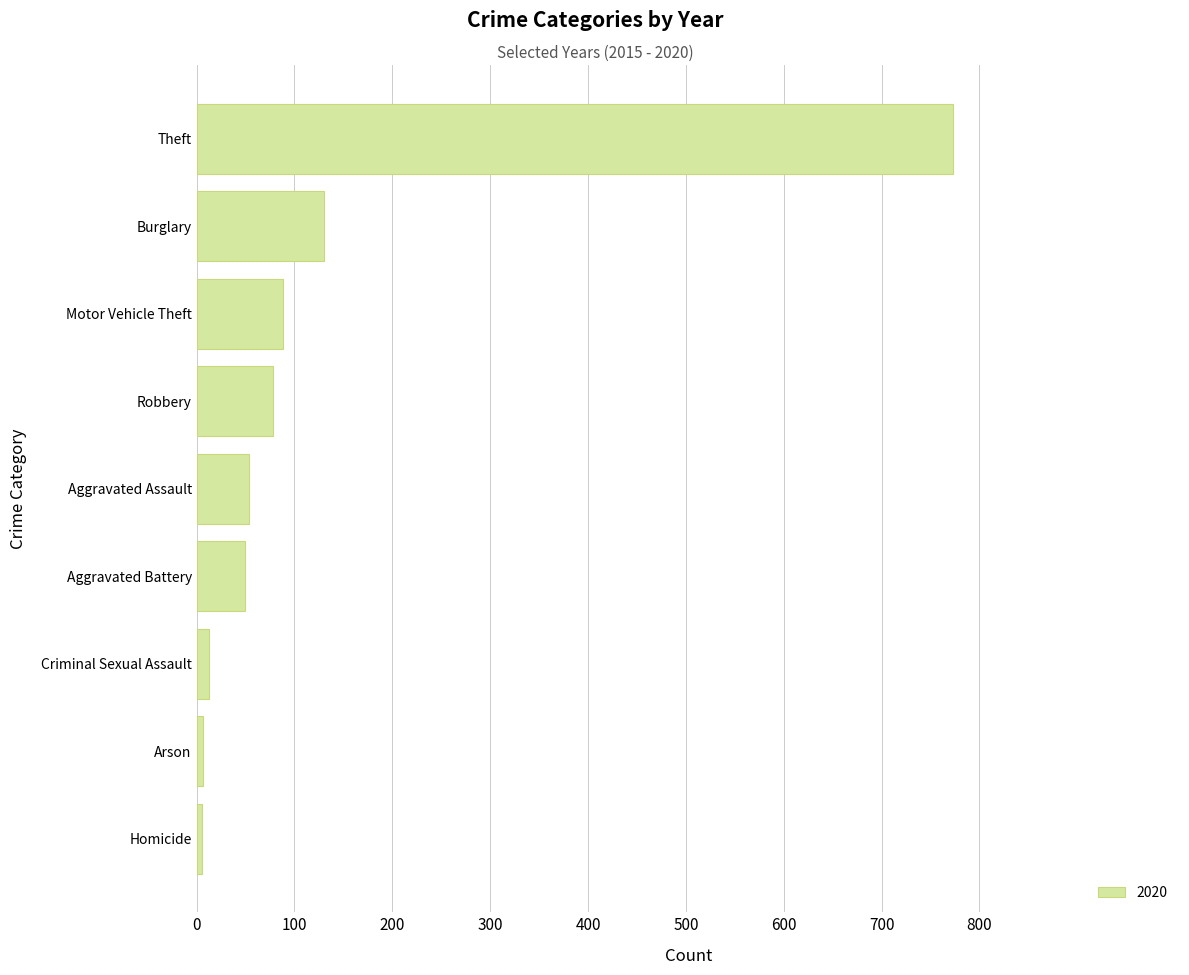

What is the difference between the maximum and minimum values?

768